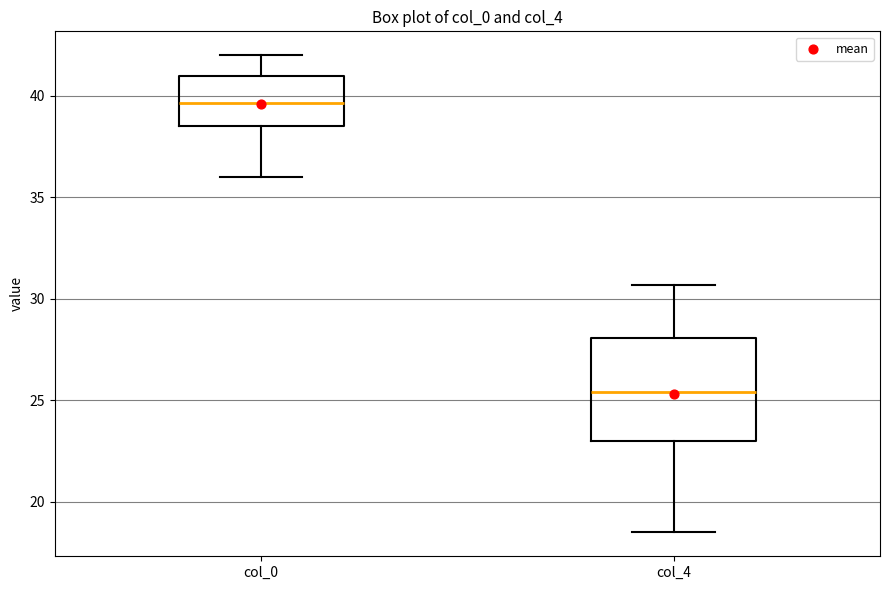

Reading left to right, transcribe this box plot: for each box, give where its median line is, the range the box spans, and where its two whiskers end, as read against the y-axis. The values are not printed on the chart, so give them approximately, as read against the axis.

col_0: median 39.5, box 38.5 to 41.0, whiskers 36.0 to 42.0
col_4: median 25.5, box 23.0 to 28.0, whiskers 18.5 to 30.5